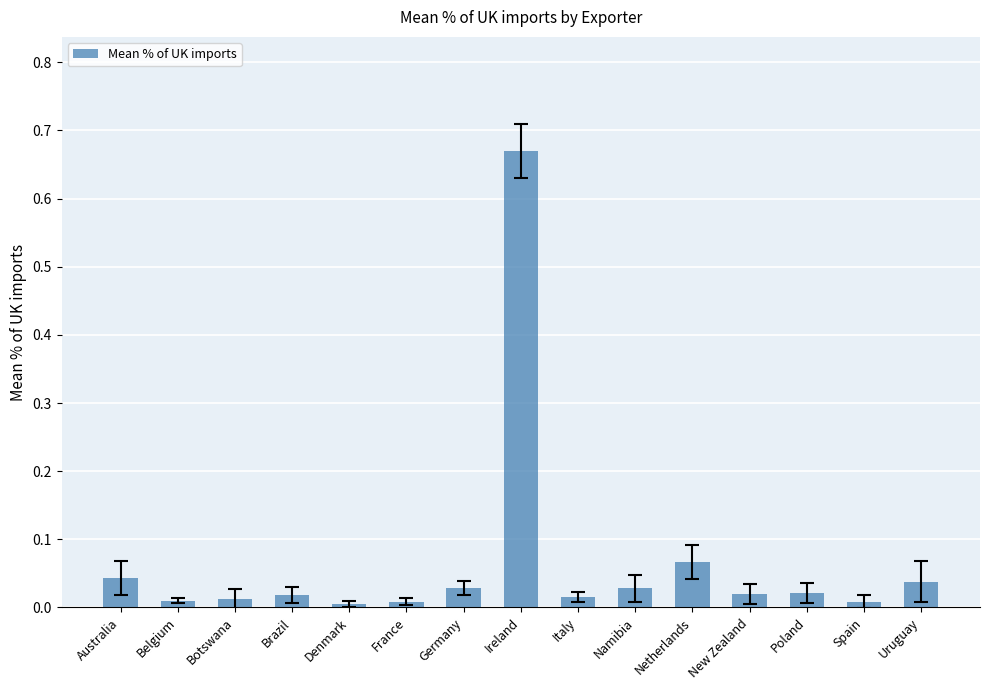

The value at Belgium is 0.0. True or false?

True